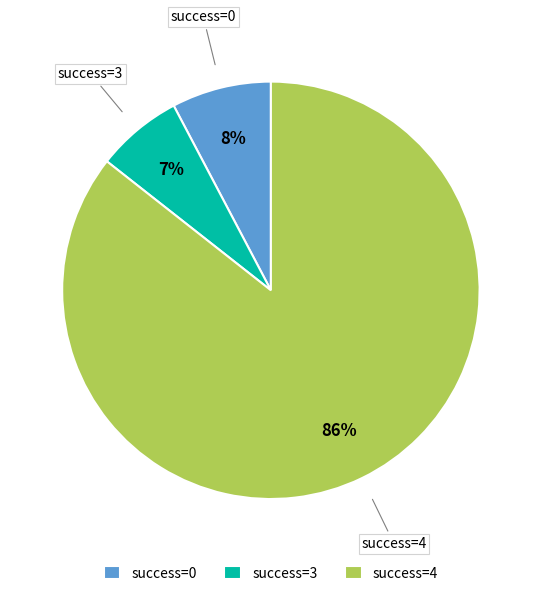

To the nearest percent, what is the average slice percentage?

33%